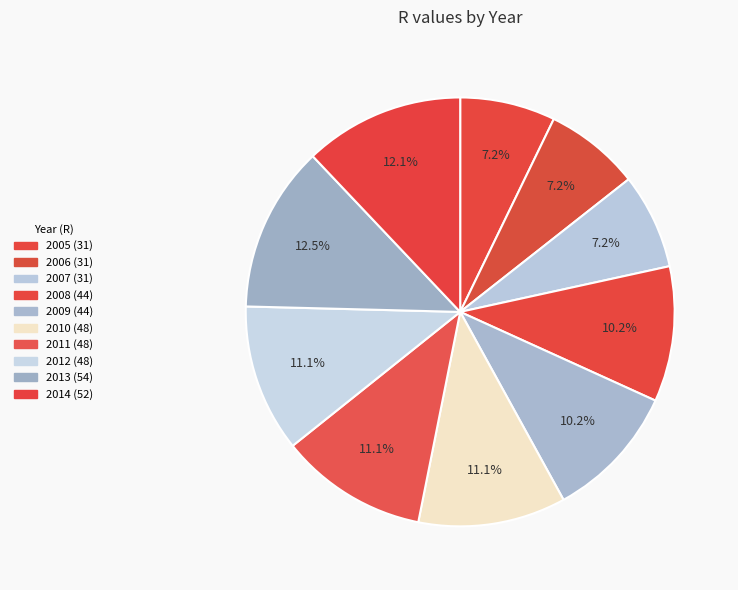

How much of the chart is everything except 2011?

88.9%